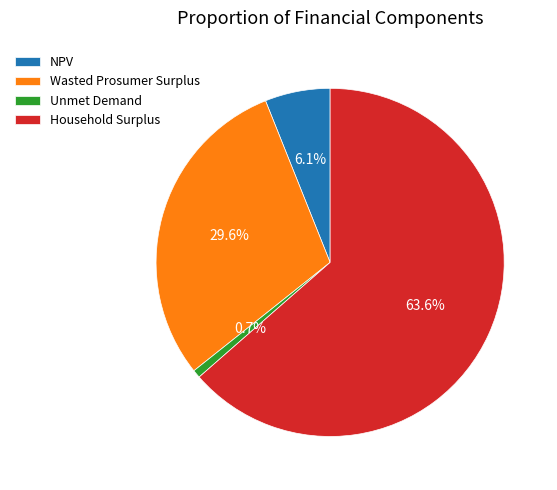

Which has a higher value, Wasted Prosumer Surplus or Unmet Demand?

Wasted Prosumer Surplus